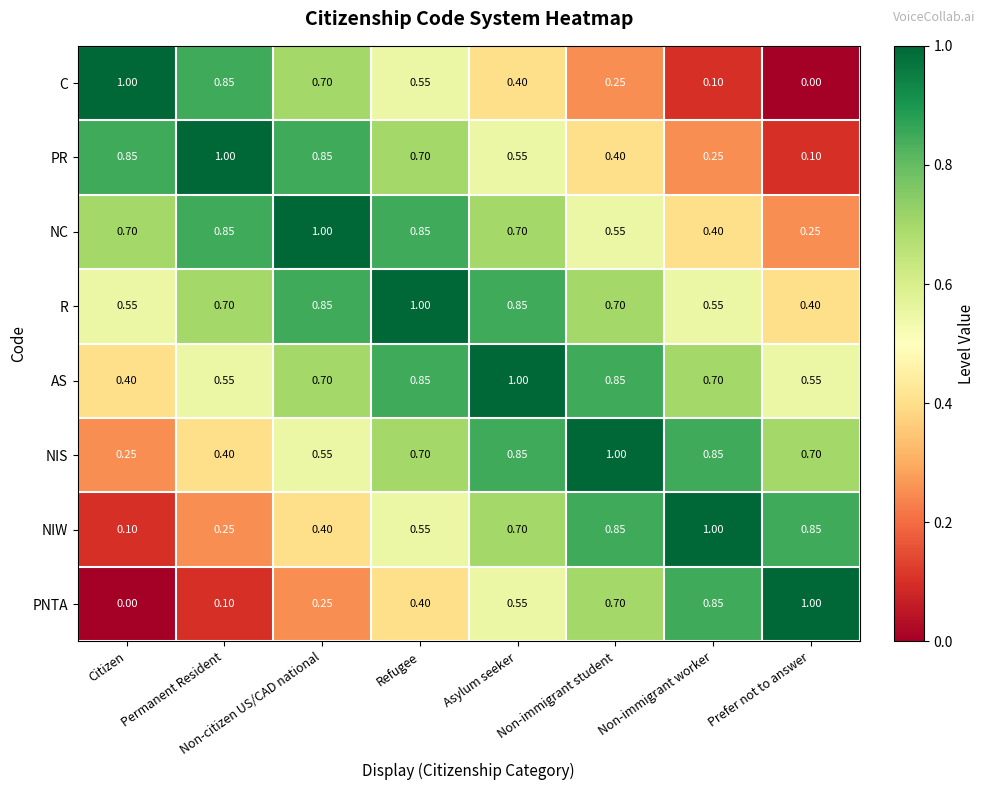

At Prefer not to answer, list the series in order from smallest to largest.

C, PR, NC, R, AS, NIS, NIW, PNTA